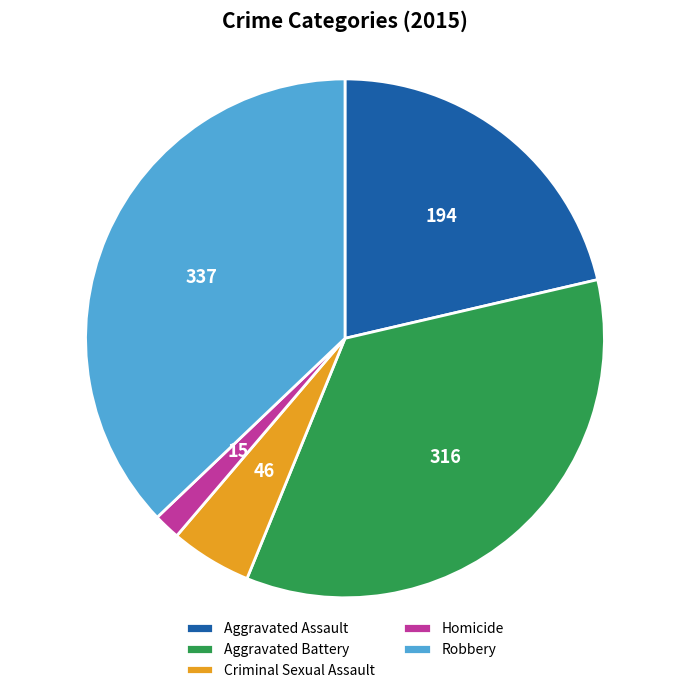

Which category has the biggest portion of the pie?

Robbery